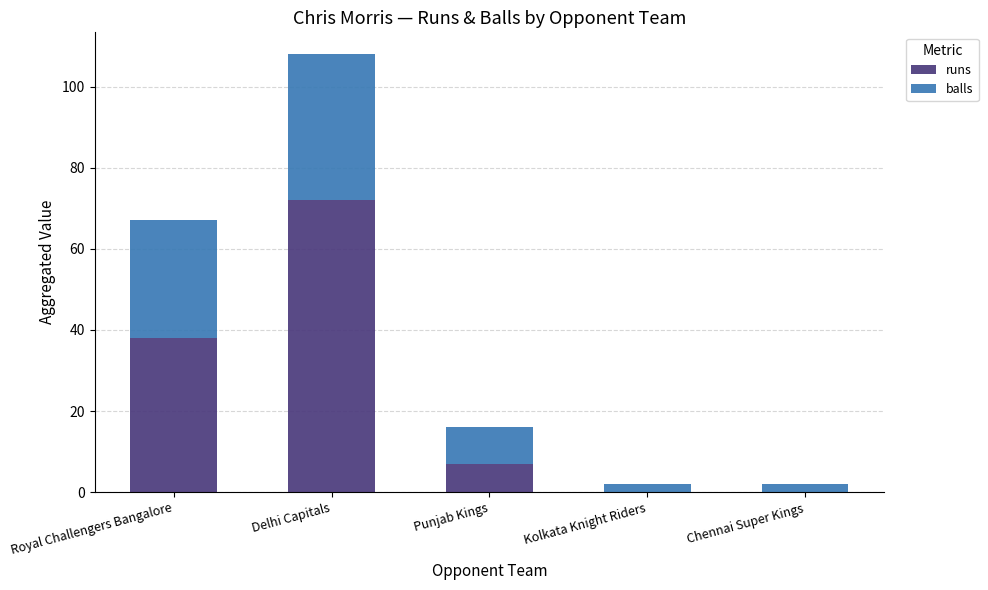

Is it true that runs equals 9 at Royal Challengers Bangalore?

False